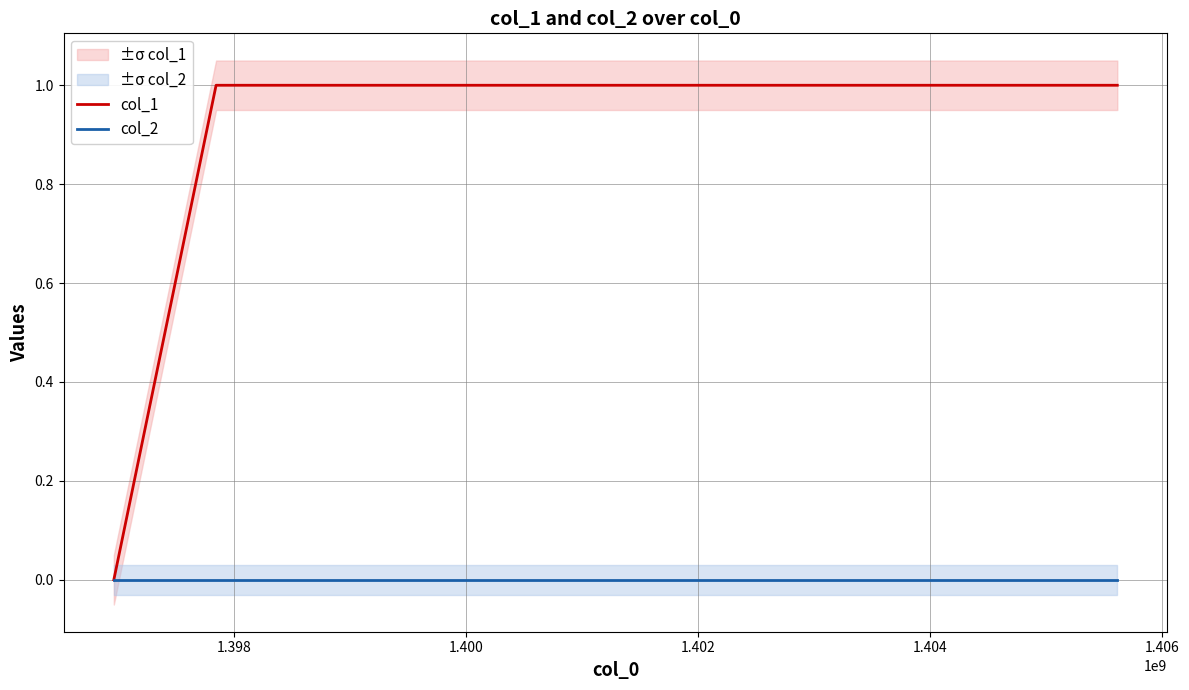

What is the sum of the col_1 values at 1.400 and 1.398?

2